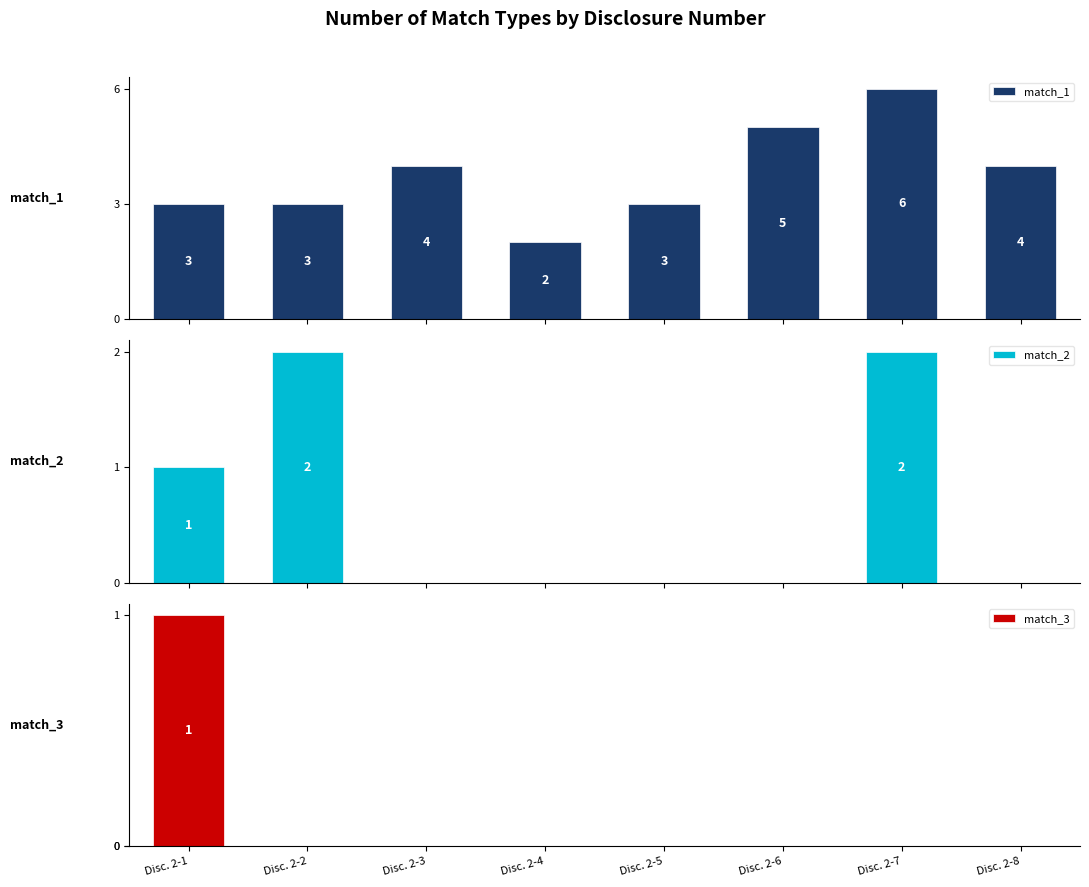

Reading left to right, what are all the values shown in this chart?

match_1: 3	3	4	2	3	5	6	4
match_2: 1	2	0	0	0	0	2	0
match_3: 1	0	0	0	0	0	0	0